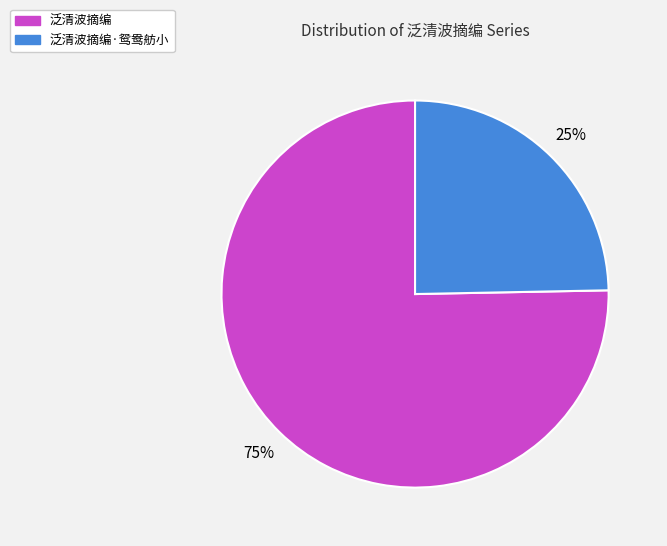

Does any single category account for the majority?

Yes